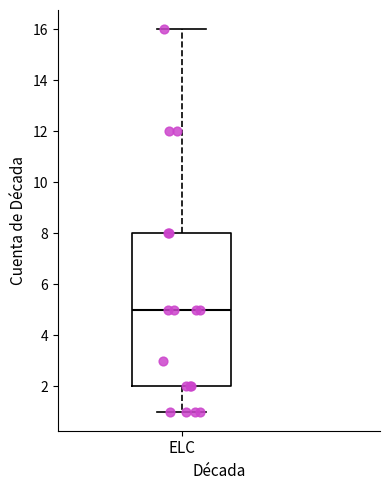

Read this box plot against the y-axis: the position of the median line, the range covered by the box, and the ends of both whiskers. The values are not printed on the chart, so give them approximately, as read against the axis.

median 5, box 2 to 8, whiskers 1 to 16